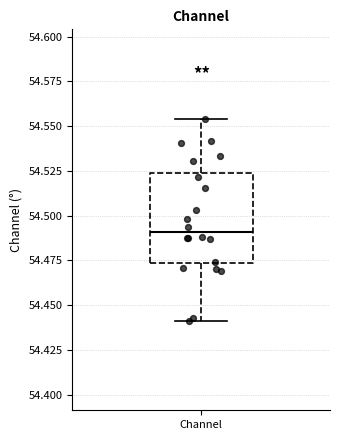

Transcribe this box plot: give where the median line is, the range the box spans, and where the two whiskers end, as read against the y-axis. The values are not printed on the chart, so give them approximately, as read against the axis.

median 54.490, box 54.475 to 54.525, whiskers 54.440 to 54.555